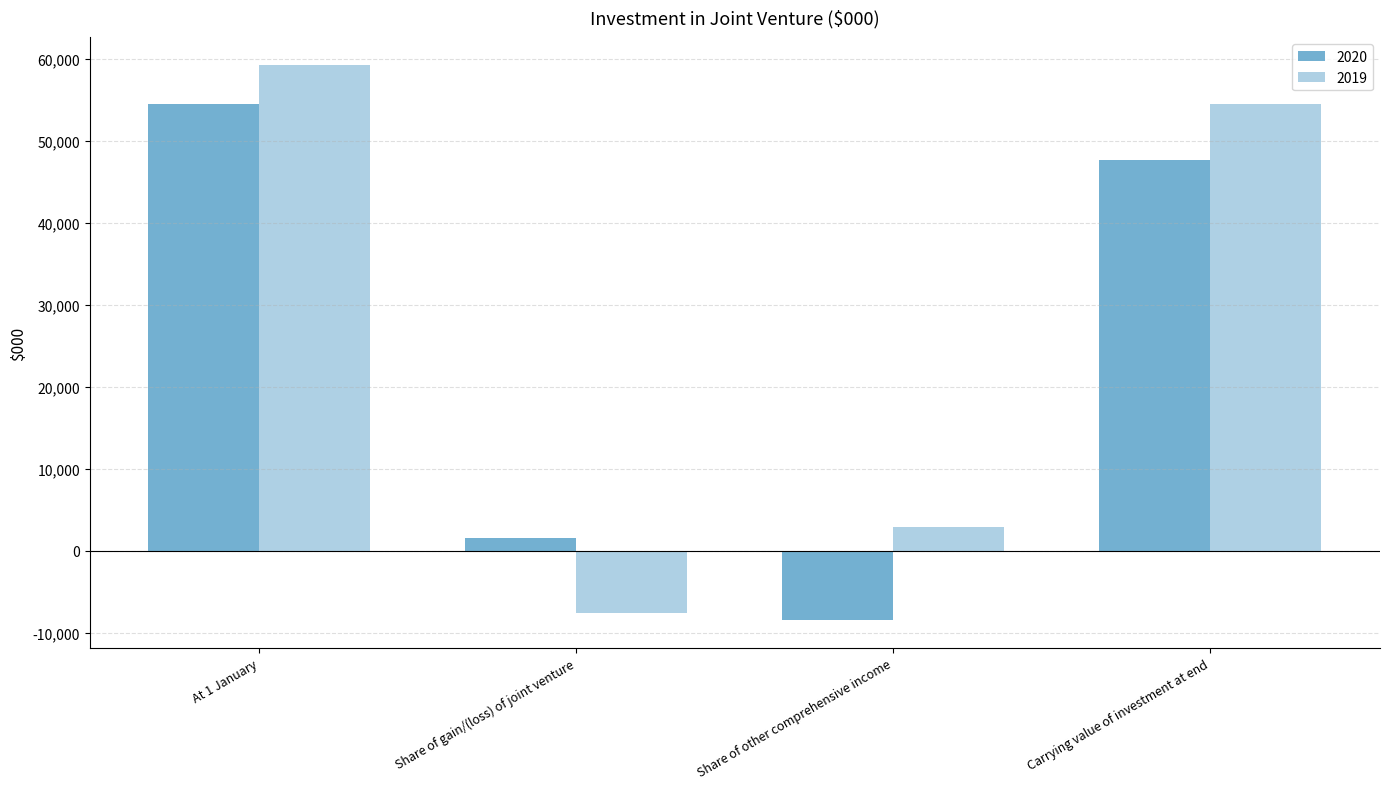

What is the difference between the second highest and minimum values in the 2019 series?

62122